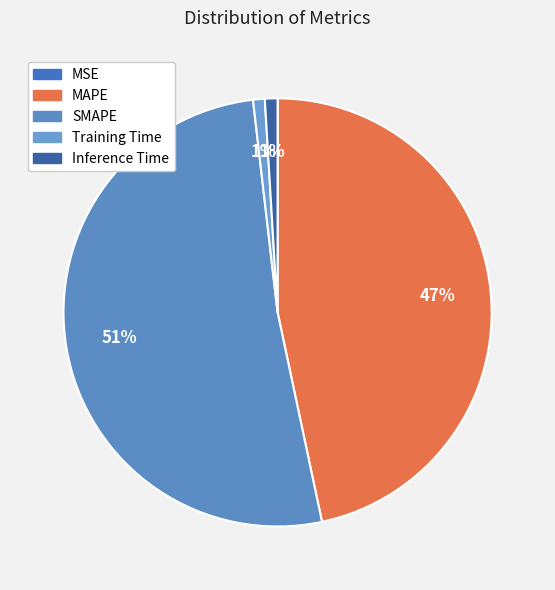

Is Inference Time the majority of the pie?

No